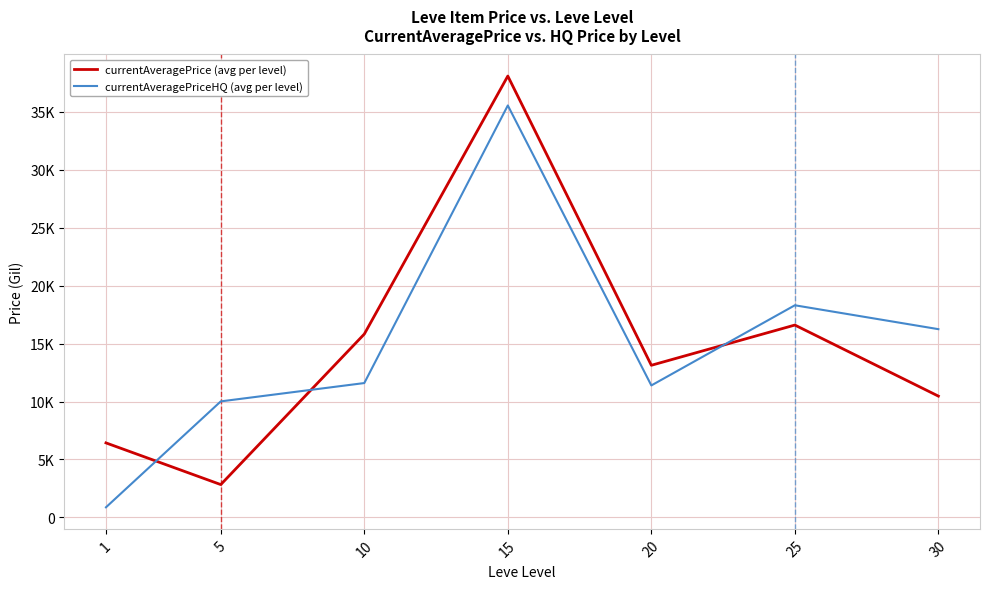

What is the total value across all series at 10?

27423.1